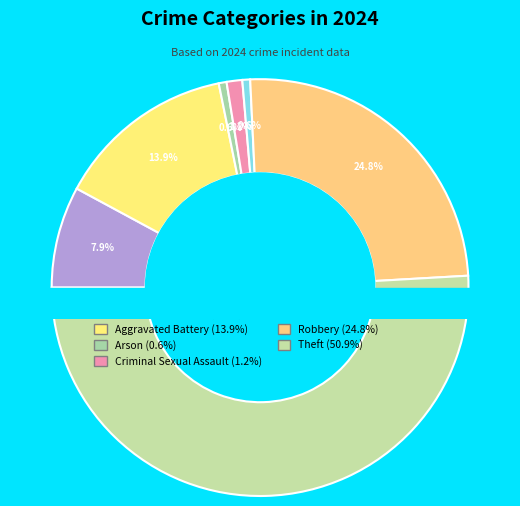

Which has a higher value, Arson or Aggravated Assault?

Aggravated Assault